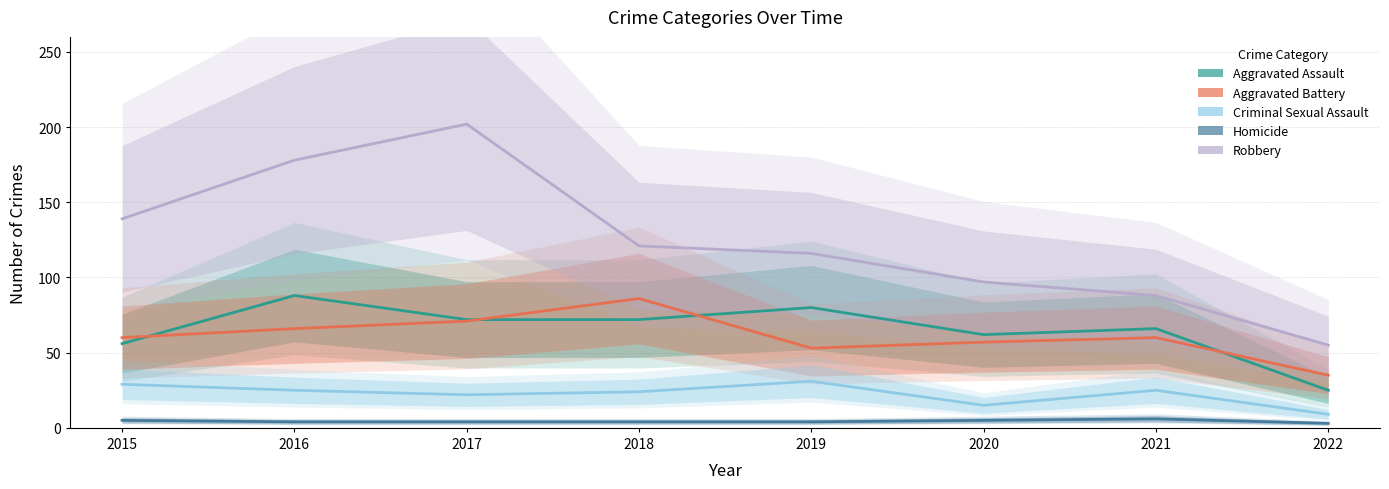

Reading left to right, extract all data points from this chart.

Aggravated Assault: 56	88	72	72	80	62	66	25
Aggravated Battery: 60	66	71	86	53	57	60	35
Criminal Sexual Assault: 29	25	22	24	31	15	25	9
Homicide: 5	4	4	4	4	5	6	3
Robbery: 139	178	202	121	116	97	88	55